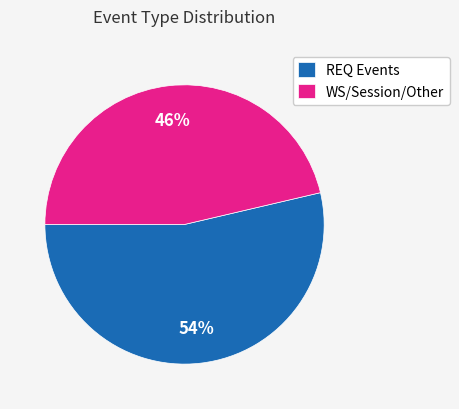

Which category has the biggest portion of the pie?

REQ Events